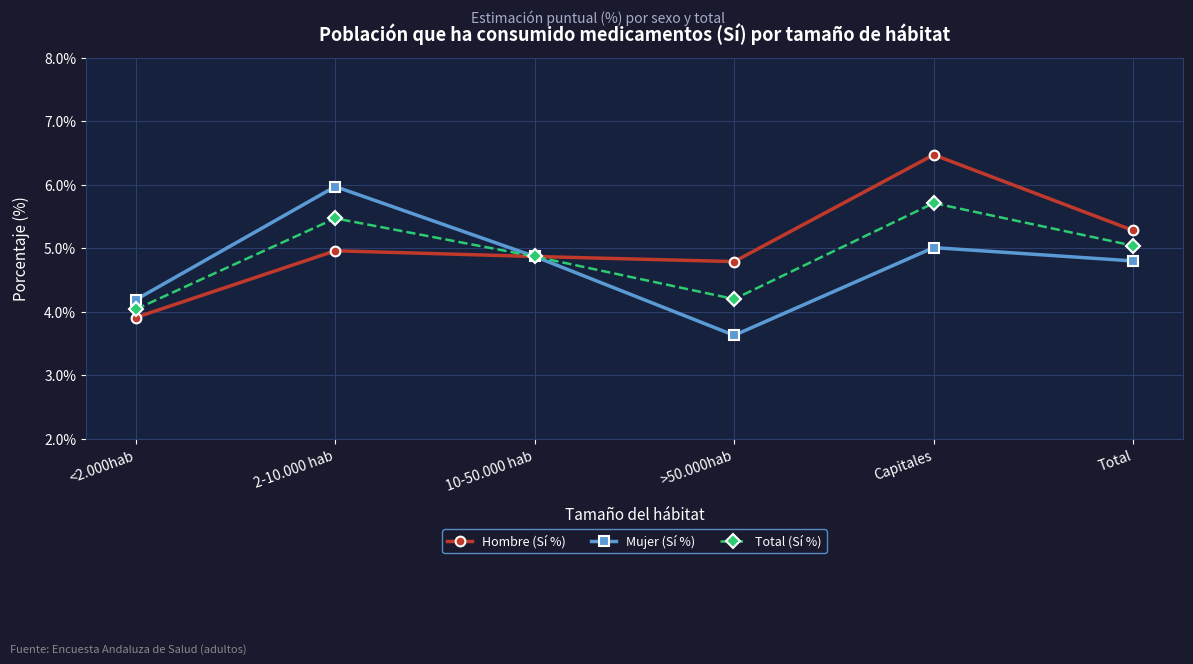

List the series in order of their overall mean, highest first.

Hombre (Sí %), Total (Sí %), Mujer (Sí %)